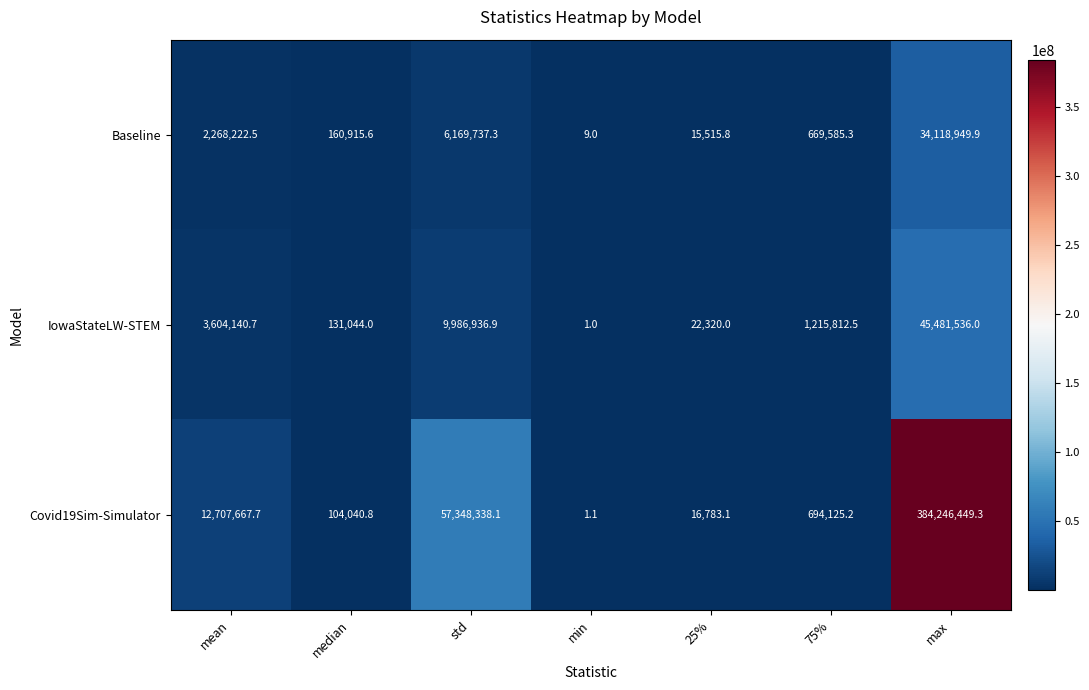

Reading left to right, transcribe all the data shown in this chart.

Baseline: mean=2268222.5	median=160915.6	std=6169737.3	min=9.0	25%=15515.8	75%=669585.3	max=34118949.9
IowaStateLW-STEM: mean=3604140.7	median=131044.0	std=9986936.9	min=1.0	25%=22320.0	75%=1215812.5	max=45481536.0
Covid19Sim-Simulator: mean=12707667.7	median=104040.8	std=57348338.1	min=1.1	25%=16783.1	75%=694125.2	max=384246449.3